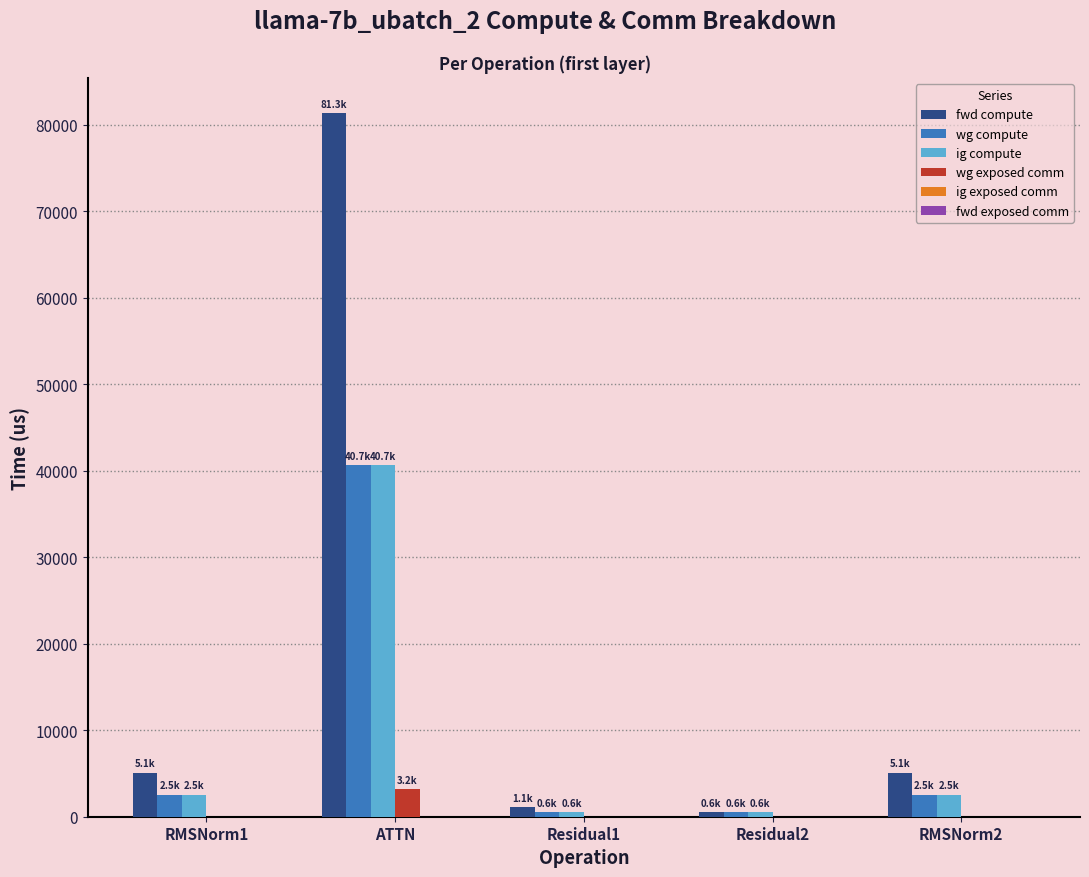

What is the total value across all series at Residual2?

1658.9